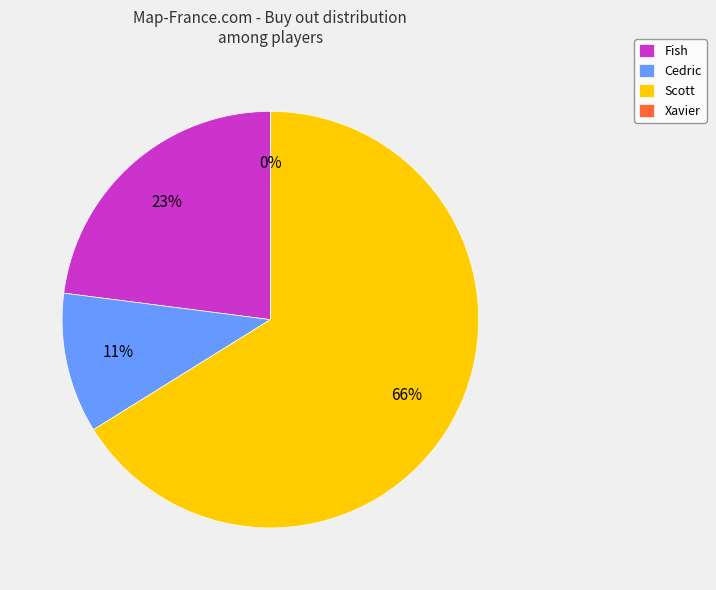

Which category has the smallest portion of the pie?

Xavier